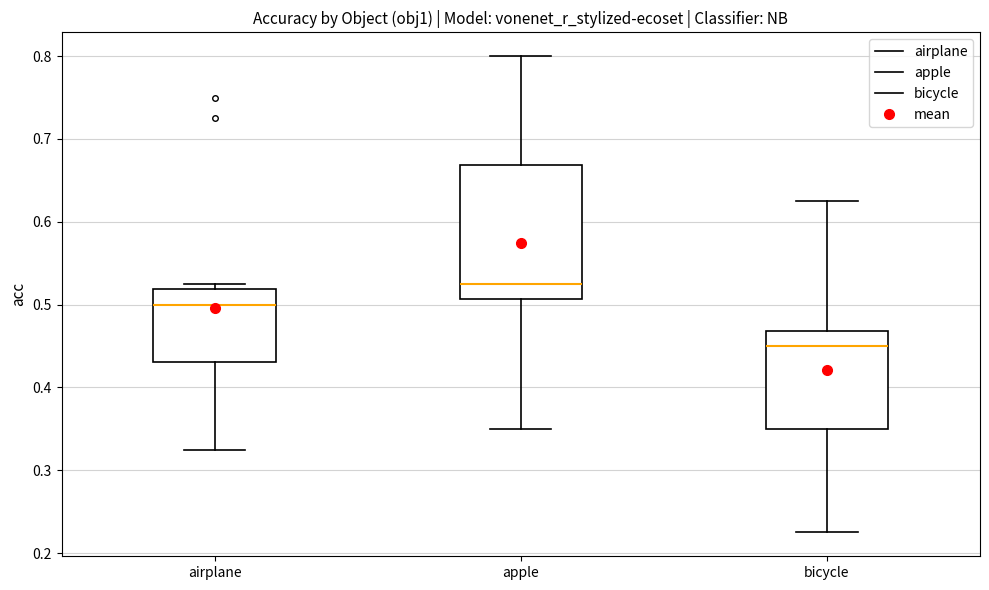

Which box's median line is the highest?

apple